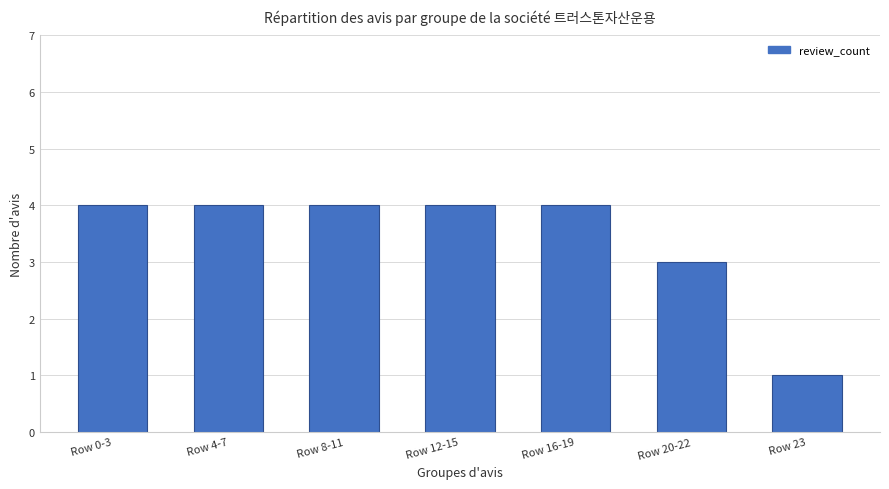

Does the chart contain stacked bars?

No